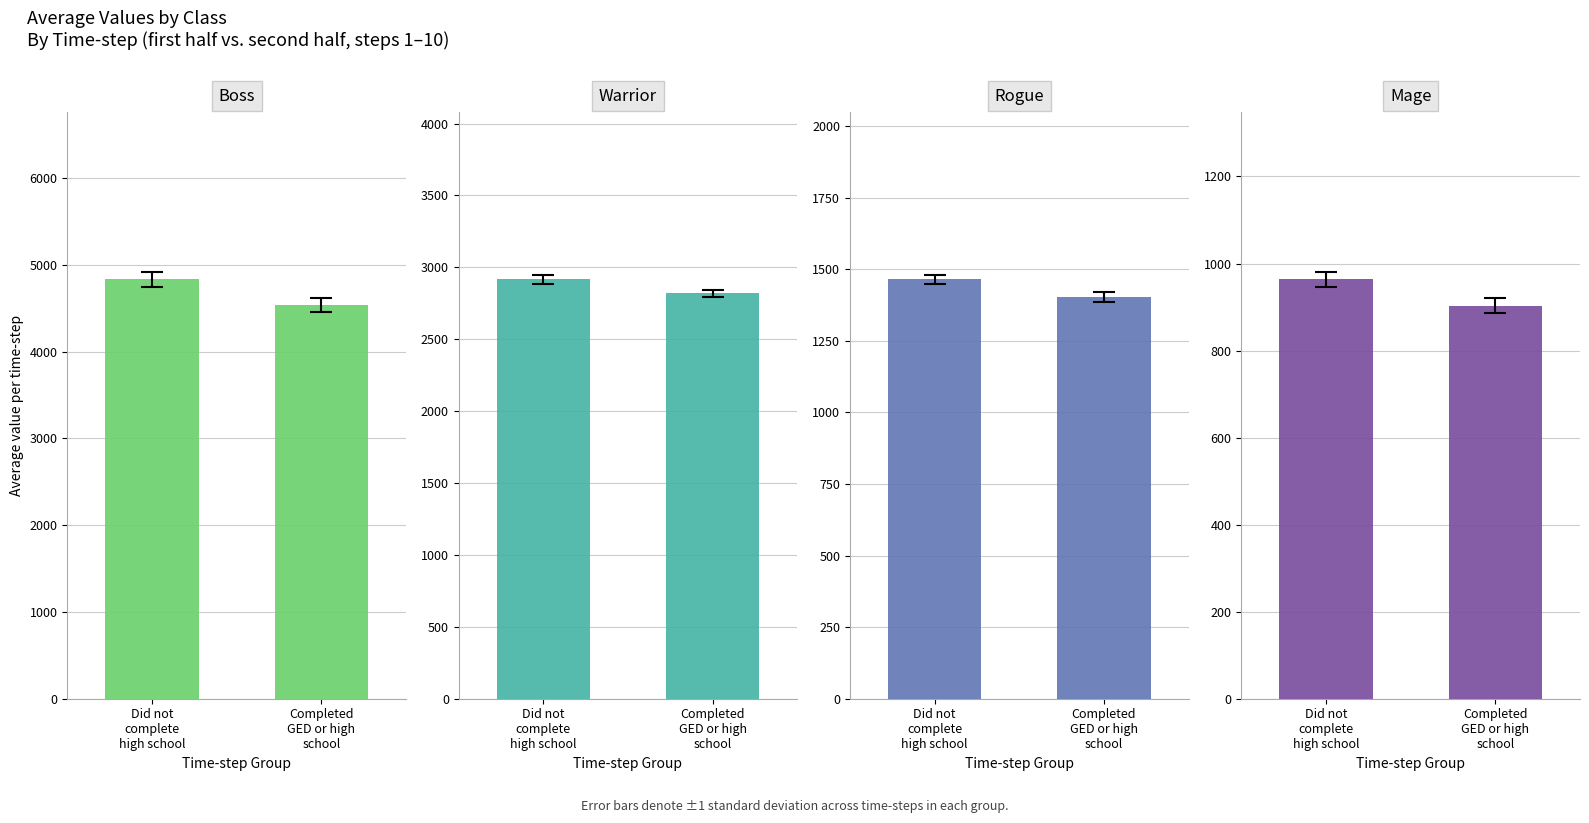

What is the sum of all Warrior values?

5734.6